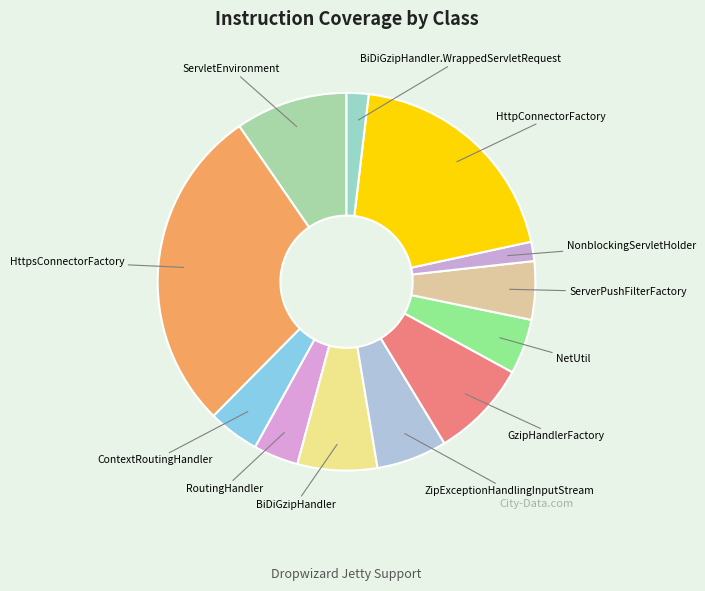

How many segments does this pie chart have?

12